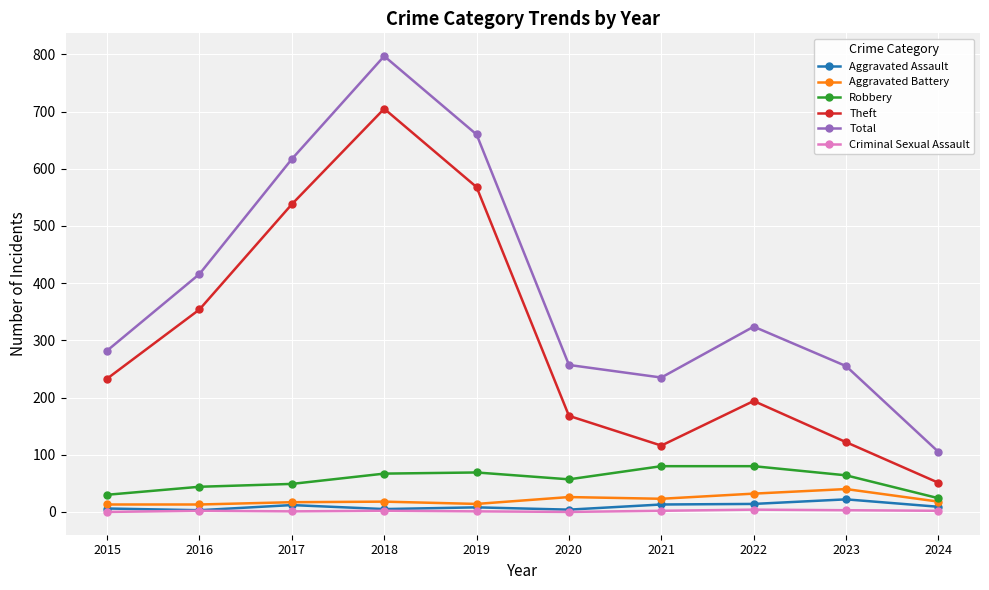

In Theft, how many points are lower than both neighbors (excluding endpoints)?

1